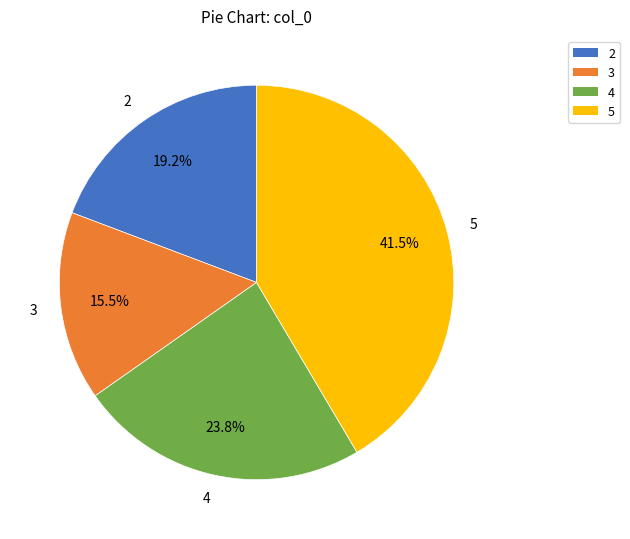

Count the number of slices in the pie.

4